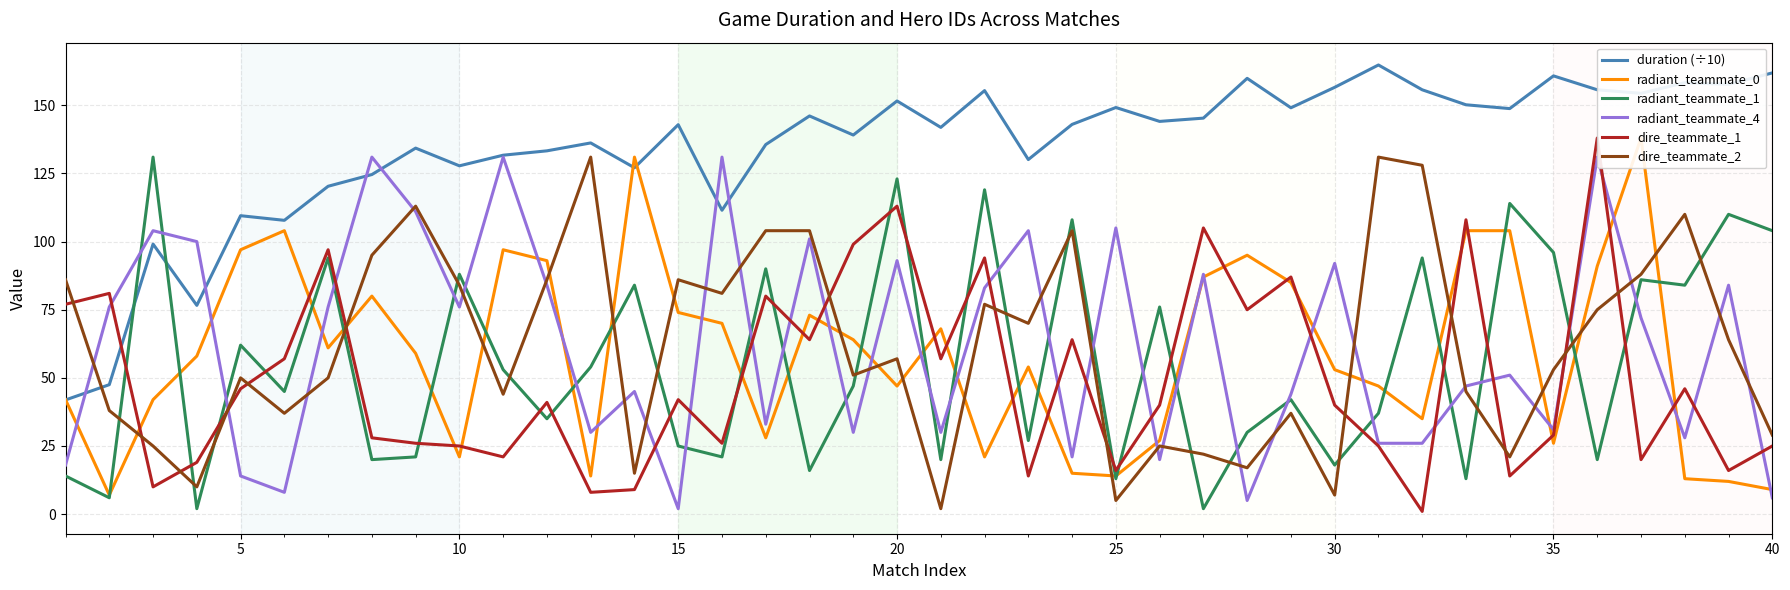

What is the highest value of the dire_teammate_1 series?

138.0